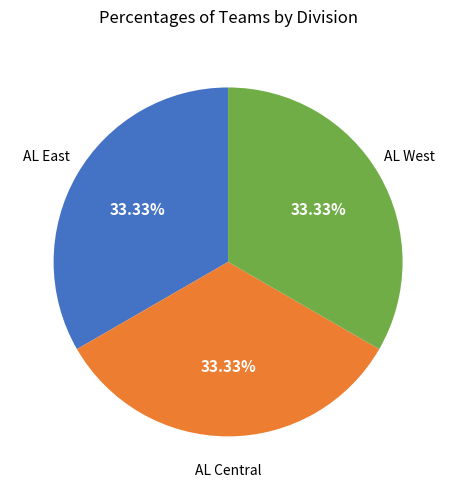

Does any single category account for the majority?

No